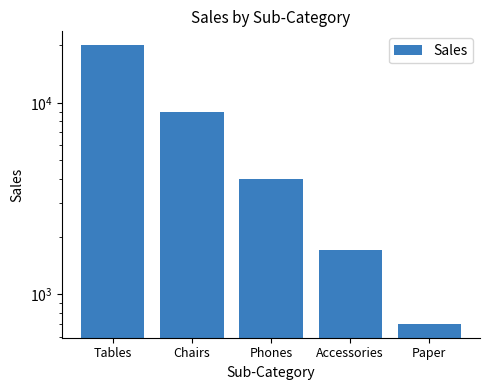

What is the label of the 4th bar from the left?

Accessories